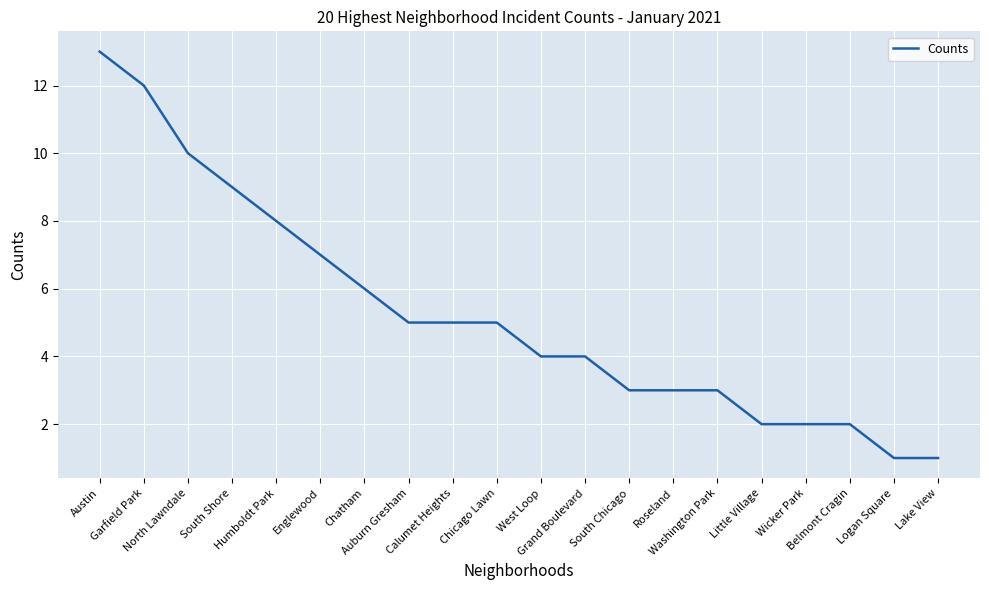

At which category does the chart reach its peak across all series?

Austin